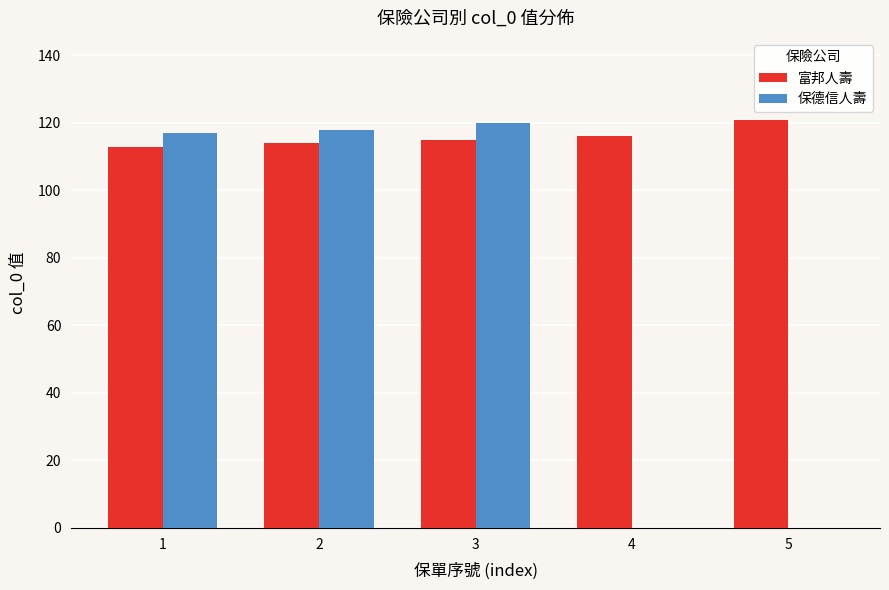

True or false: 富邦人壽 has a value of 193 at 4.

False